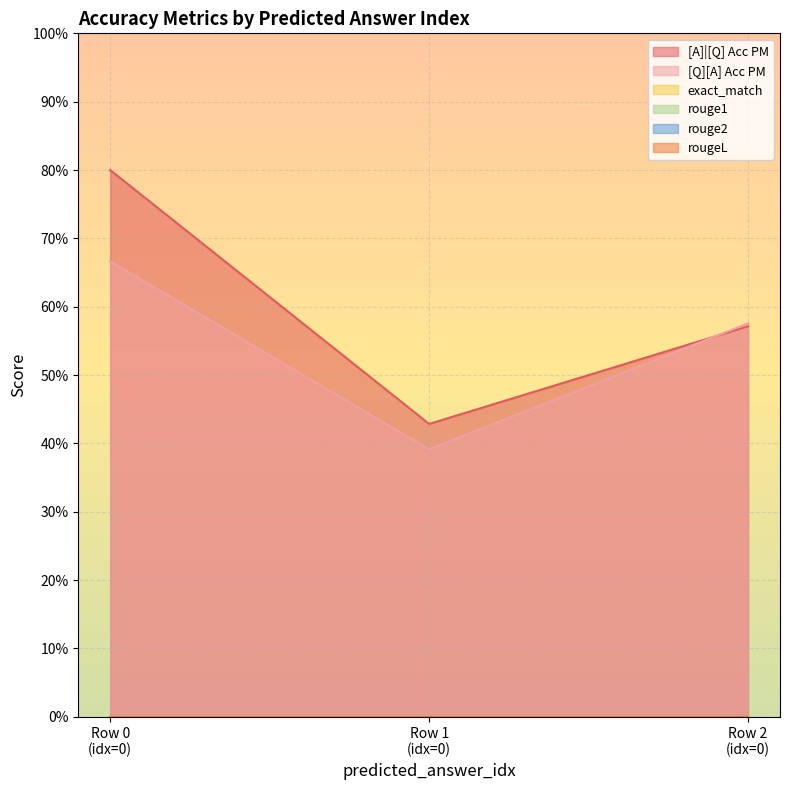

At how many categories does at least one series exceed 0?

3